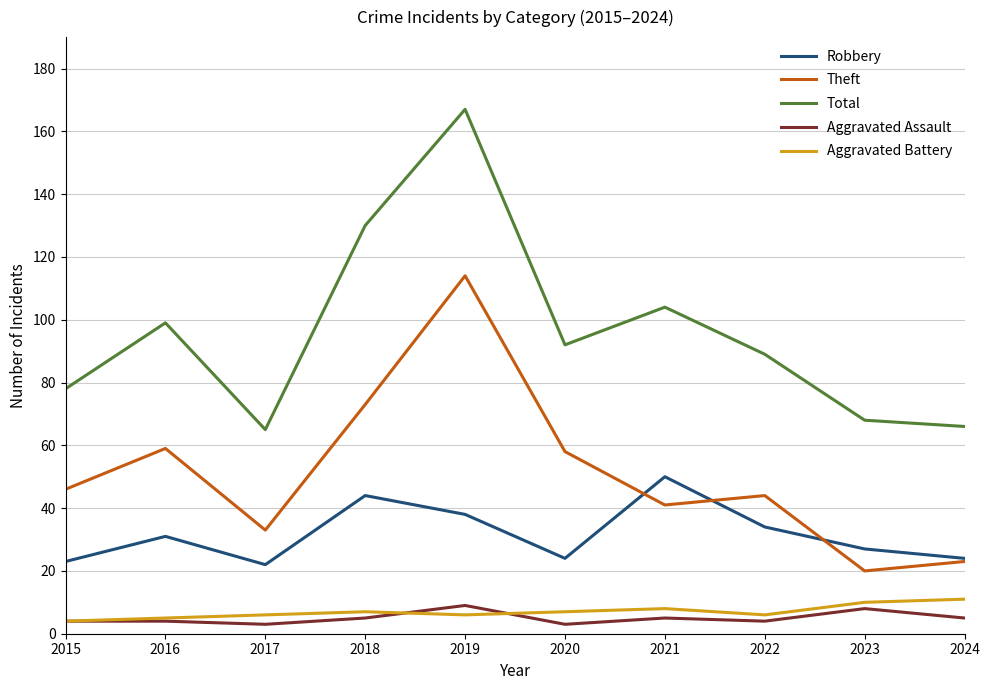

True or false: Theft has a value of 58 at 2017.

False